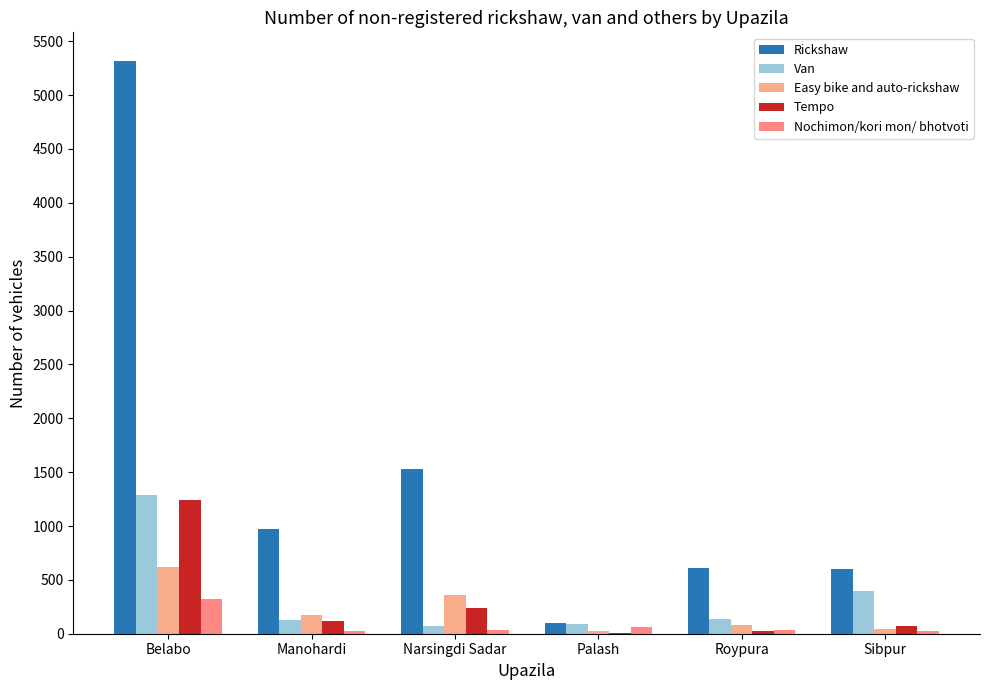

At how many categories does at least one series exceed 1073?

2